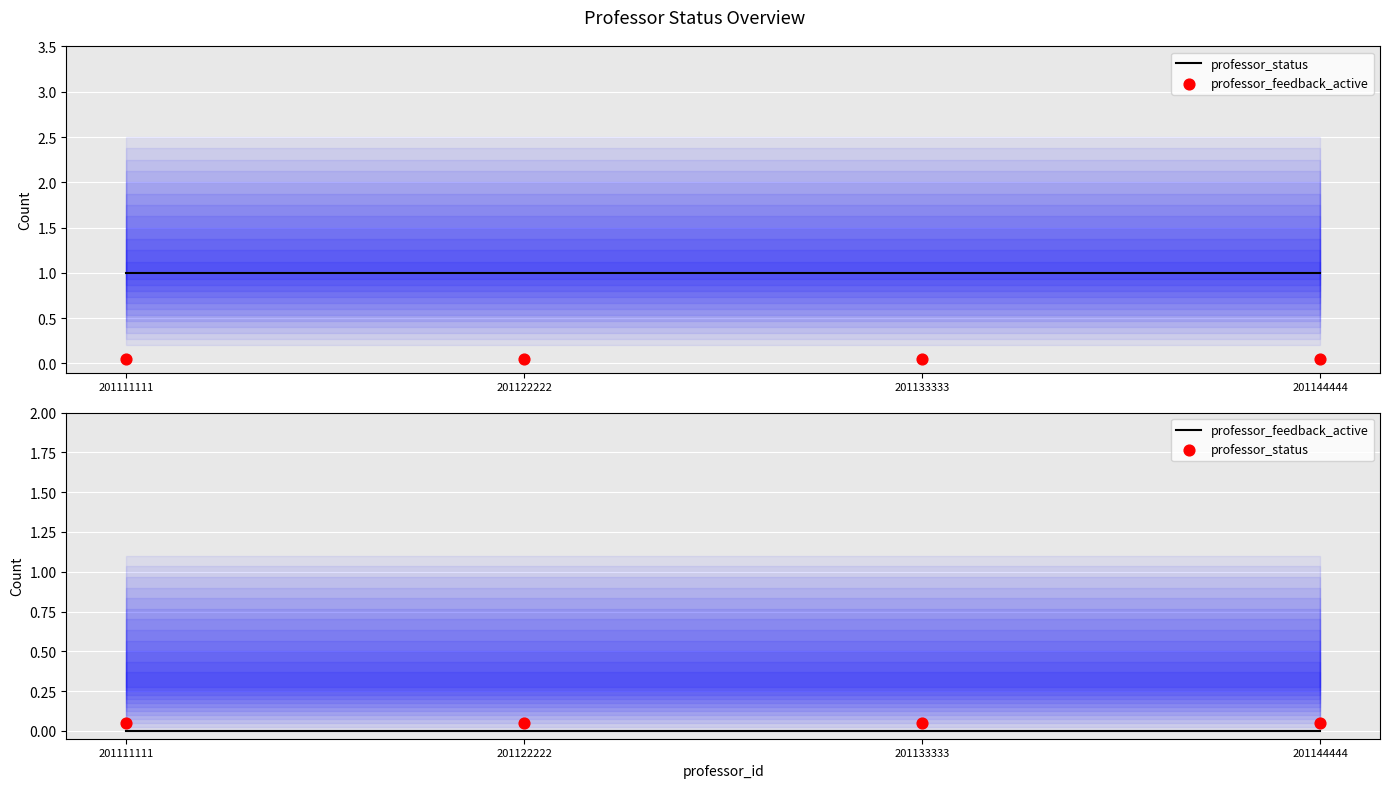

Which series has the largest total across all categories?

professor_status